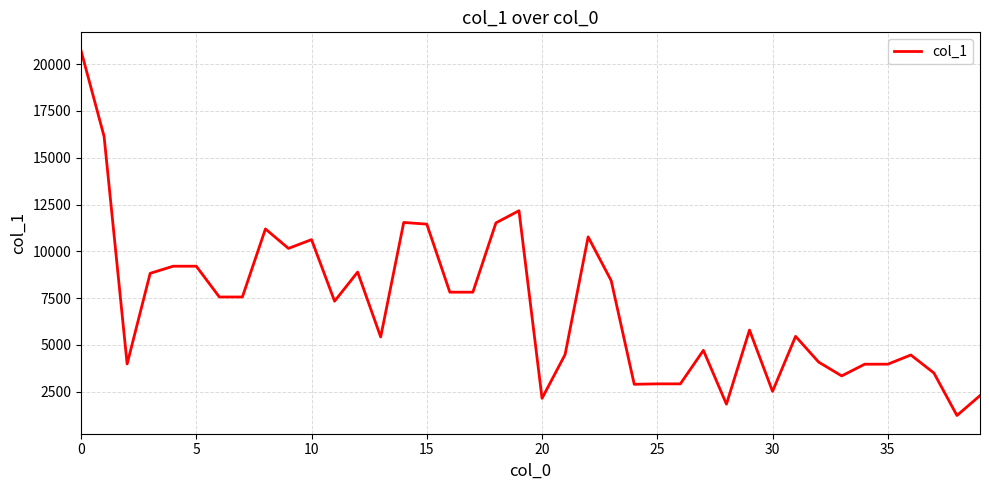

What is the maximum value shown in the chart?

20723